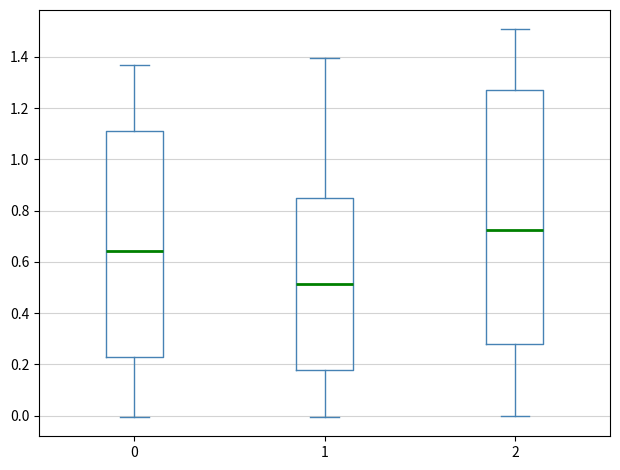

Where does the lower whisker of the box at x = 2 end on the y-axis? The values are not printed on the chart, so give them approximately, as read against the axis.

0.00